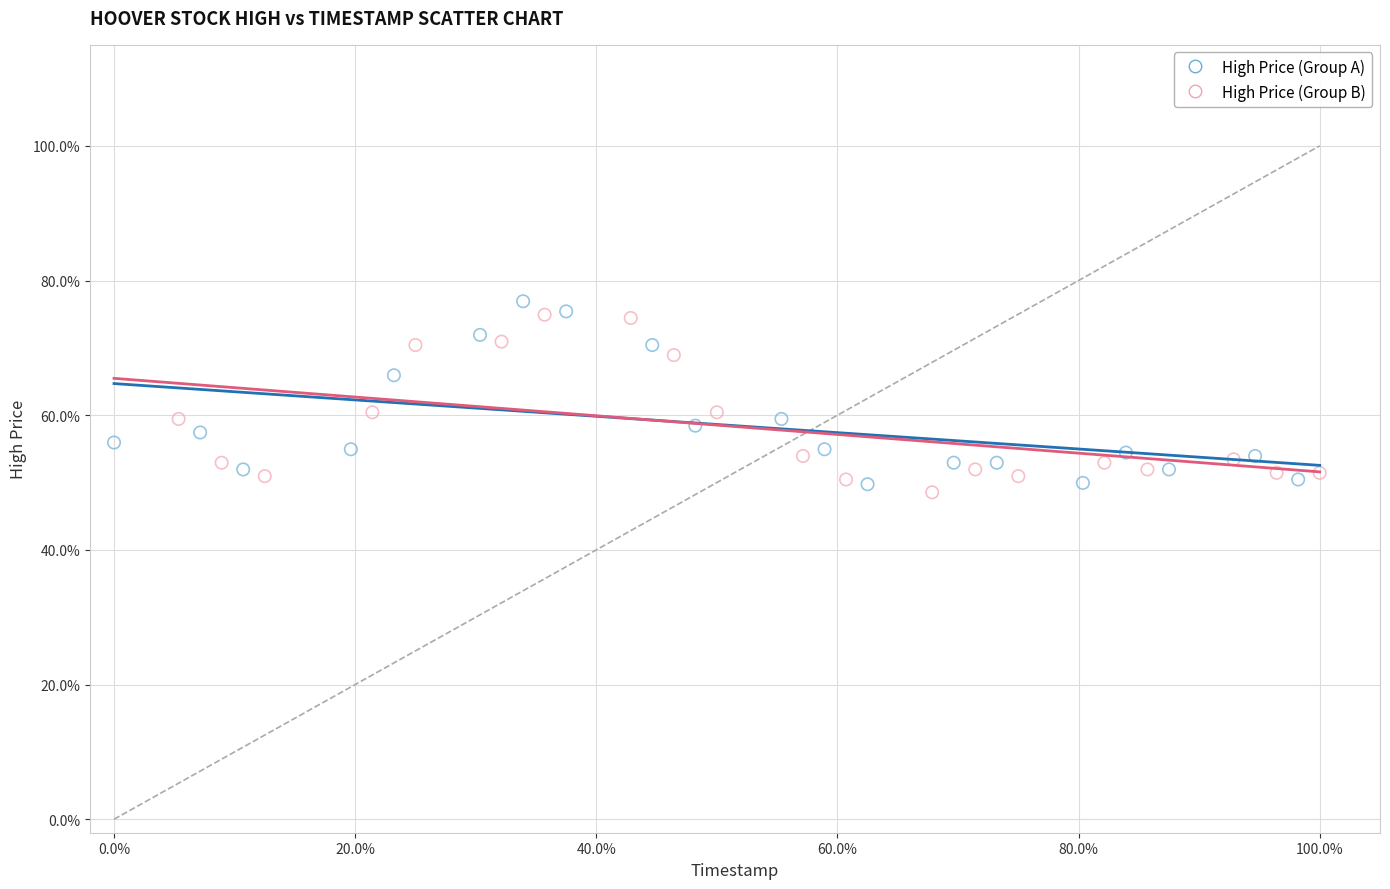

What are all the series names shown in the legend?

High Price (Group A), High Price (Group B)